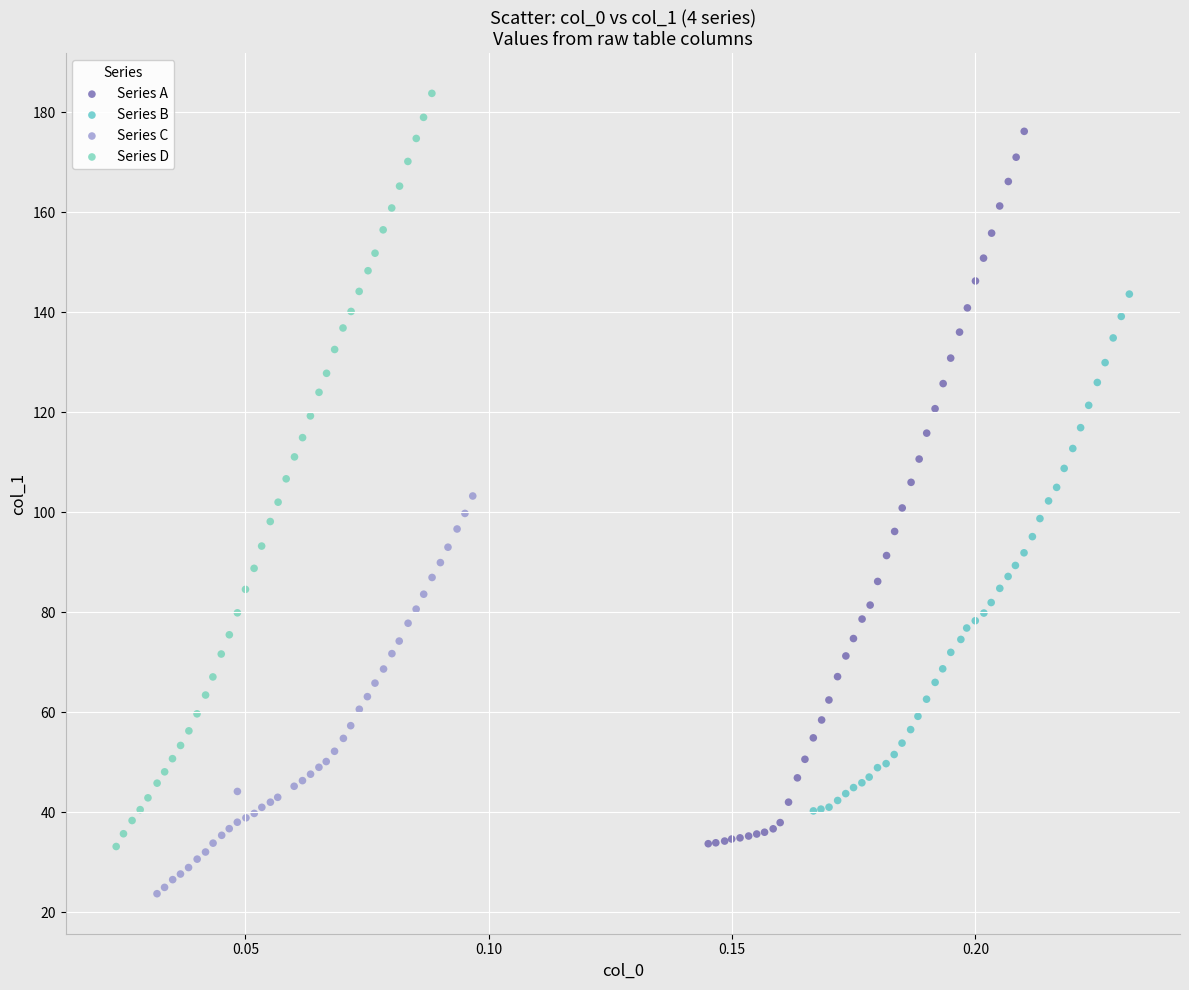

Which series contains the lowest Y value?

Series C